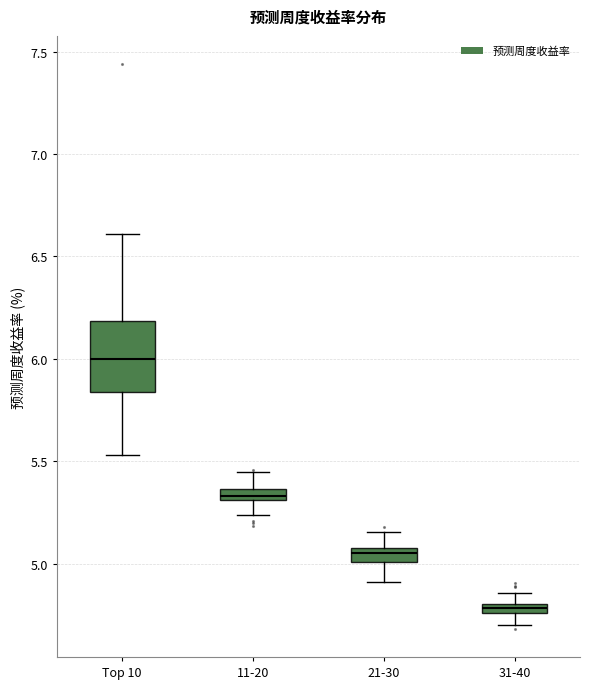

Which box has the lowest median line?

31-40